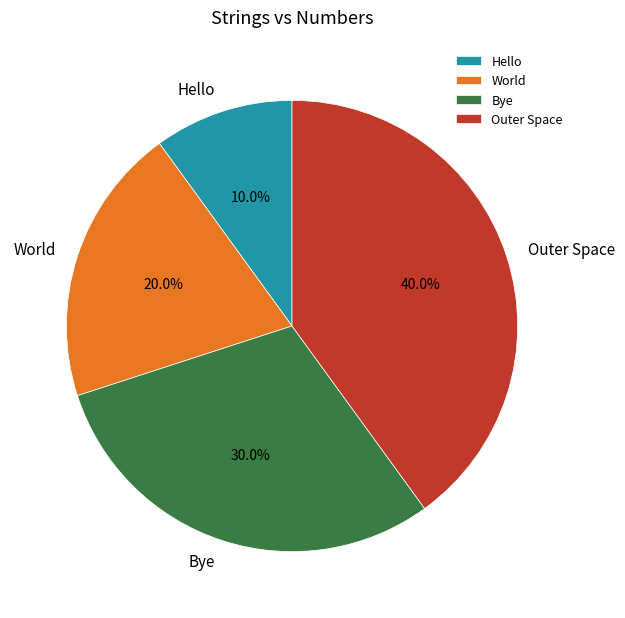

Is it true that Bye is 44% of the pie?

False